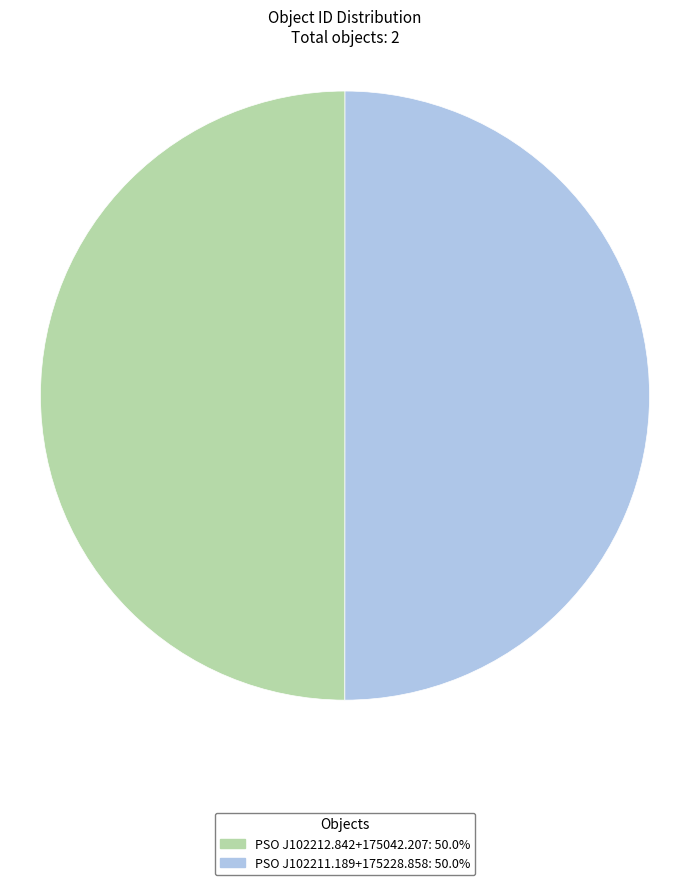

Count the number of slices in the pie.

2